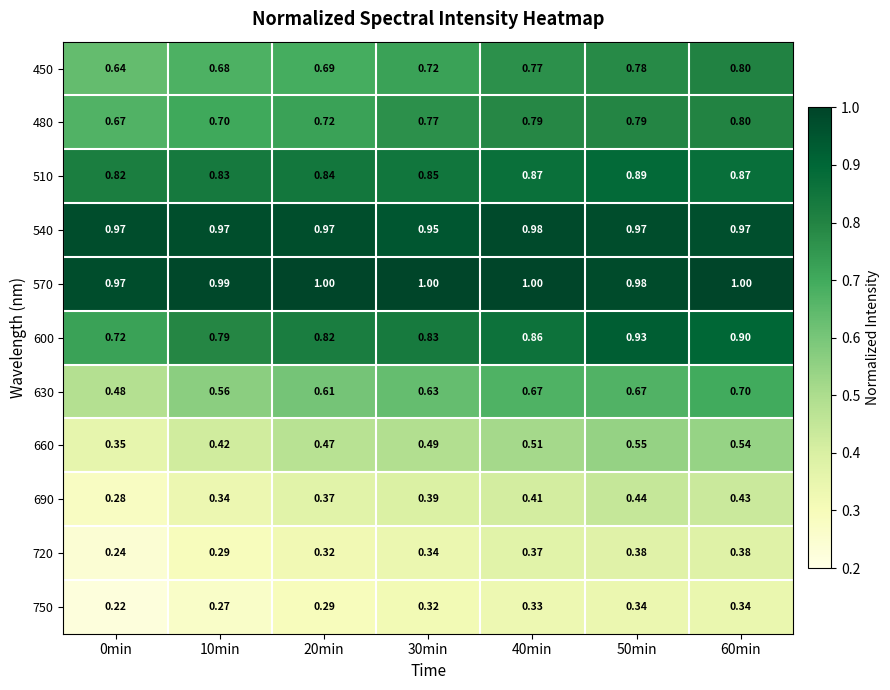

Is the value of 720 at 60min greater than the value of 570 at 20min?

No